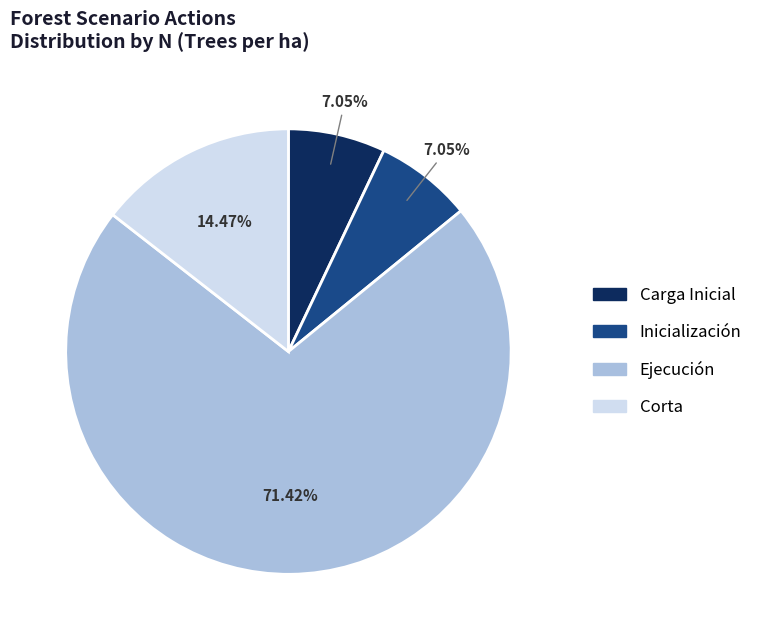

What percentage do Corta and Carga Inicial together represent?

21.5%